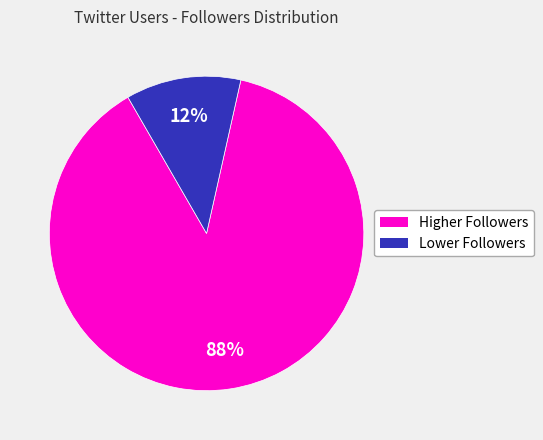

To the nearest percent, what is the difference between the largest and smallest slice percentages?

76%